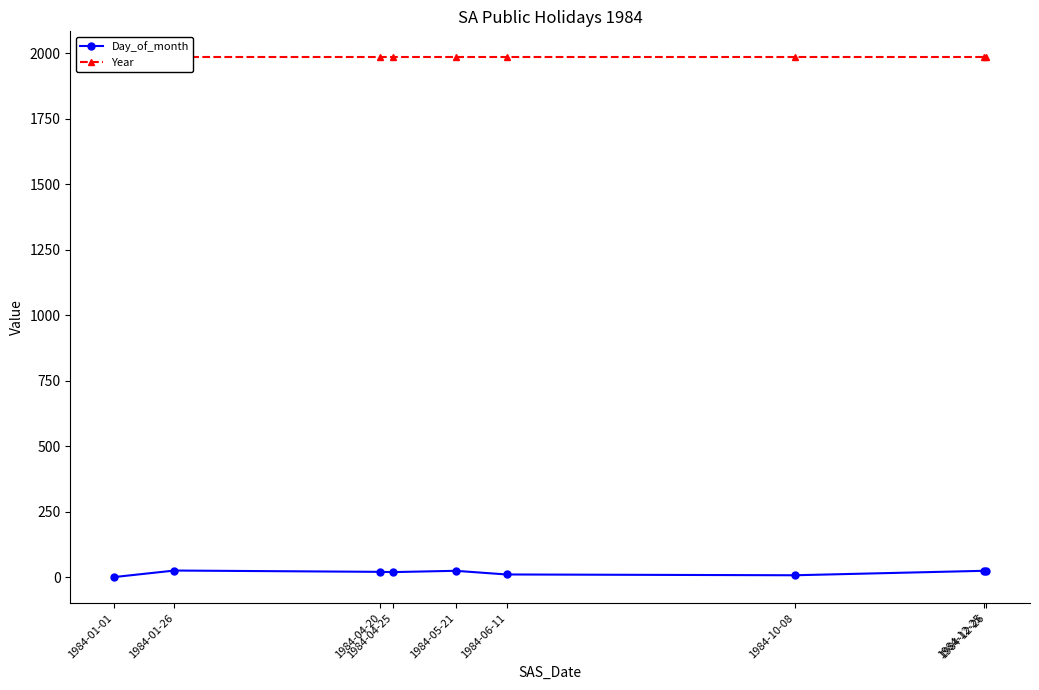

What is the label of the 5th point from the right?

1984-05-21